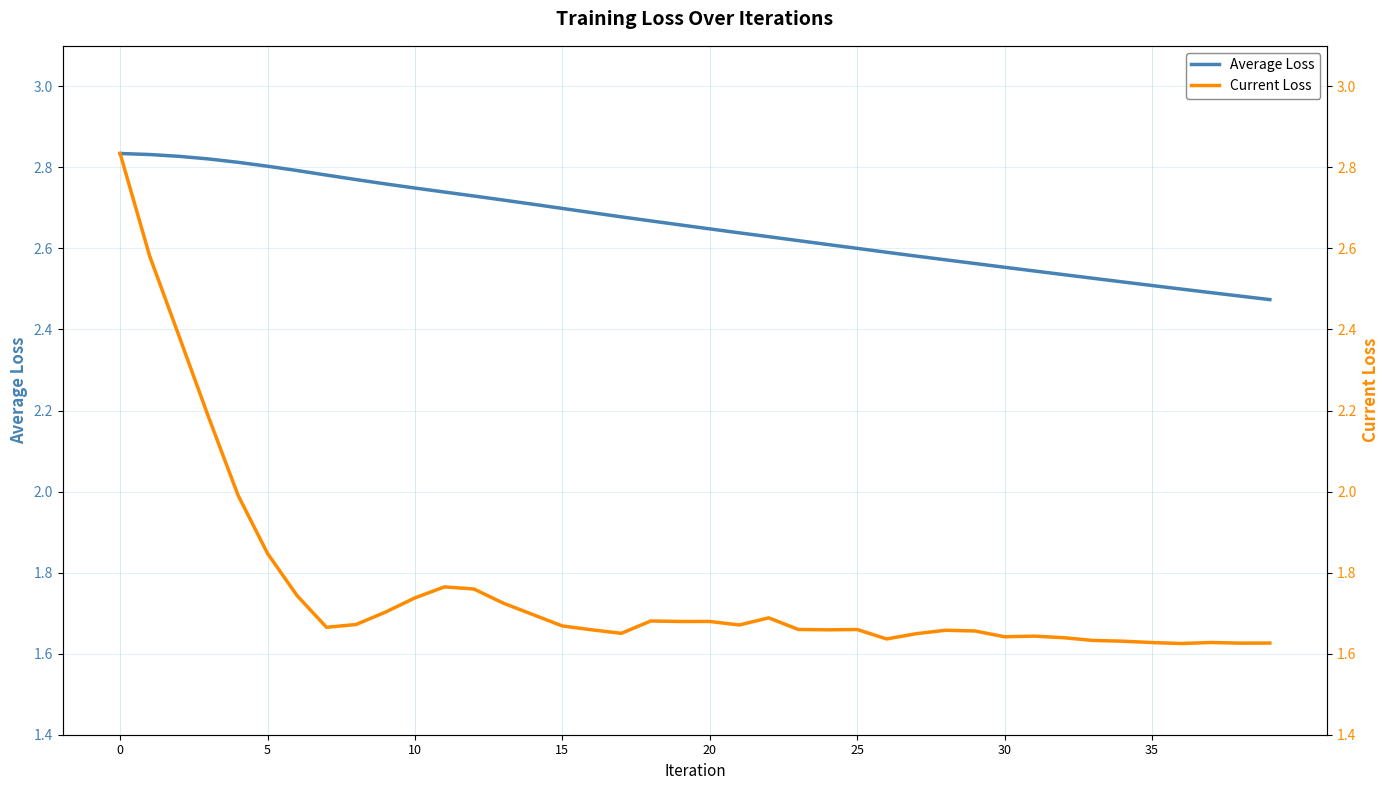

What is the maximum value for Current Loss?

2.8